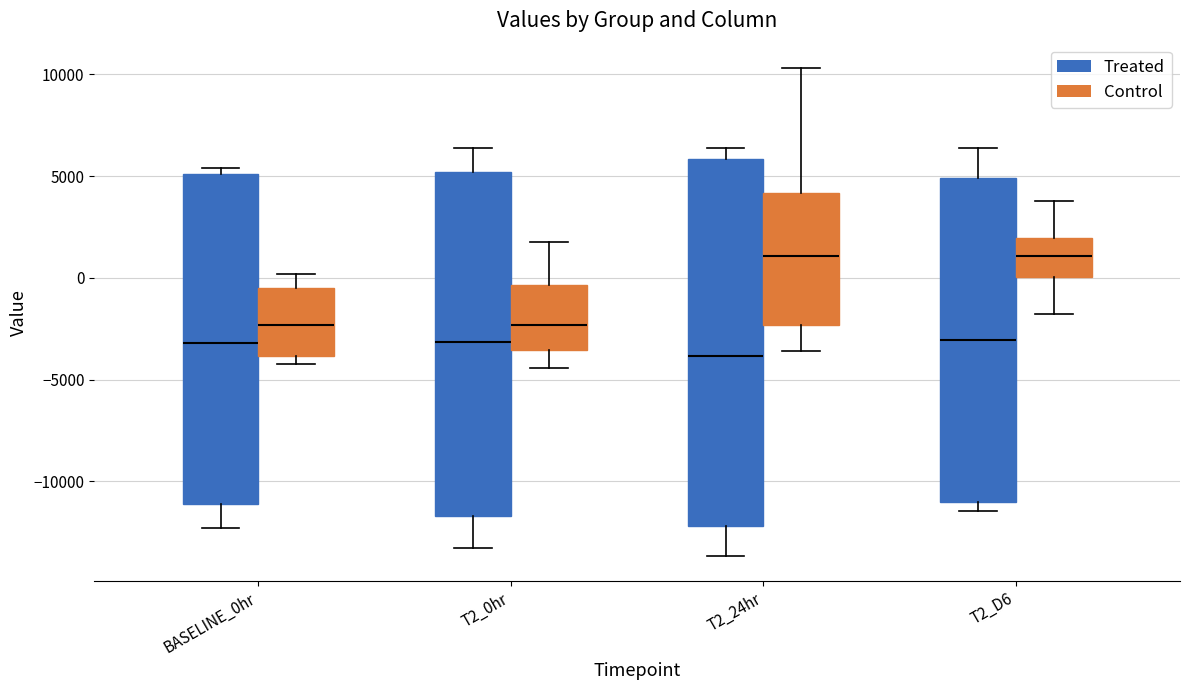

Reading left to right, read every box against the y-axis: the position of its median line, the range the box covers, and the ends of its whiskers. The values are not printed on the chart, so give them approximately, as read against the axis.

BASELINE_0hr (Treated): median -3000, box -11000 to 5000, whiskers -12500 to 5500
BASELINE_0hr (Control): median -2500, box -4000 to -500, whiskers -4000 (just below the box's lower edge) to 0
T2_0hr (Treated): median -3000, box -11500 to 5000, whiskers -13500 to 6500
T2_0hr (Control): median -2500, box -3500 to -500, whiskers -4500 to 2000
T2_24hr (Treated): median -4000, box -12000 to 6000, whiskers -13500 to 6500
T2_24hr (Control): median 1000, box -2500 to 4000, whiskers -3500 to 10500
T2_D6 (Treated): median -3000, box -11000 to 5000, whiskers -11500 to 6500
T2_D6 (Control): median 1000, box 0 to 2000, whiskers -2000 to 4000